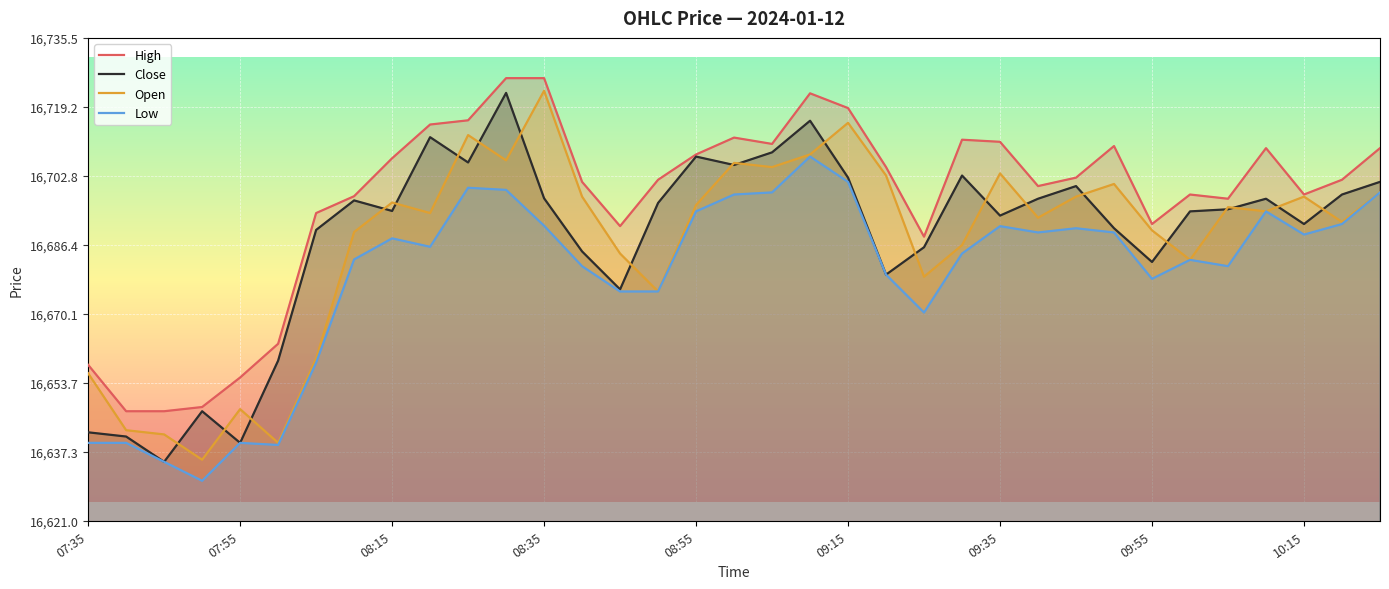

At how many categories does at least one series exceed 16650?

32